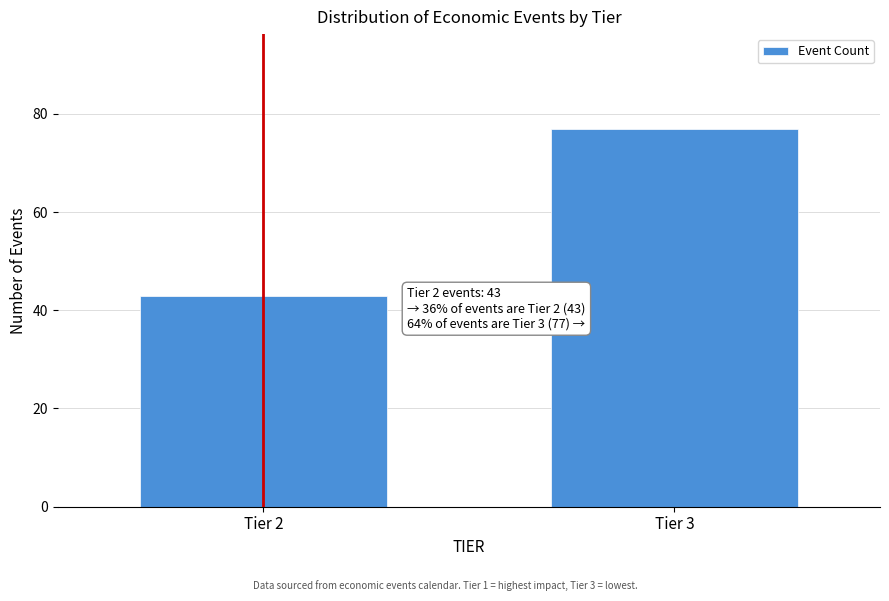

Reading right to left, transcribe all the data shown in this chart.

77	43